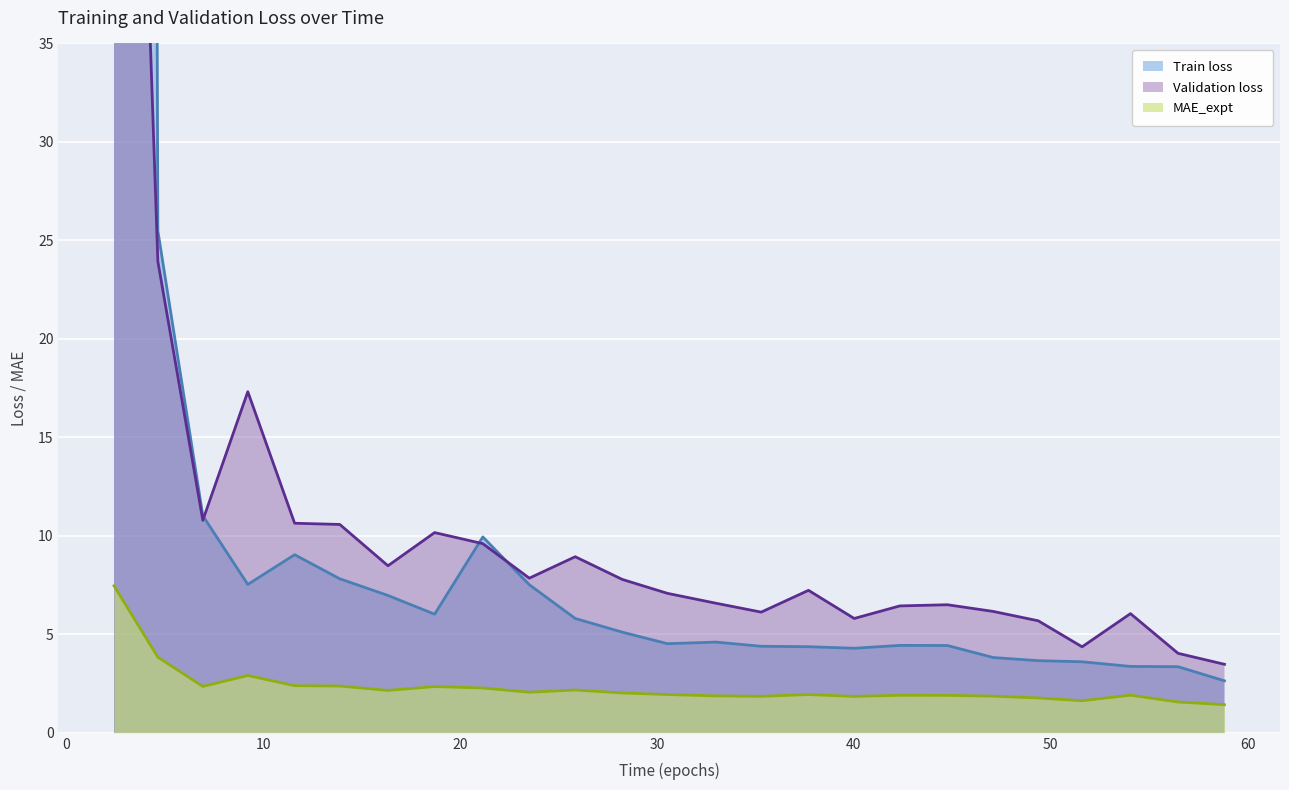

Rank the series by their maximum value, from lowest to highest.

MAE_expt, Validation loss, Train loss